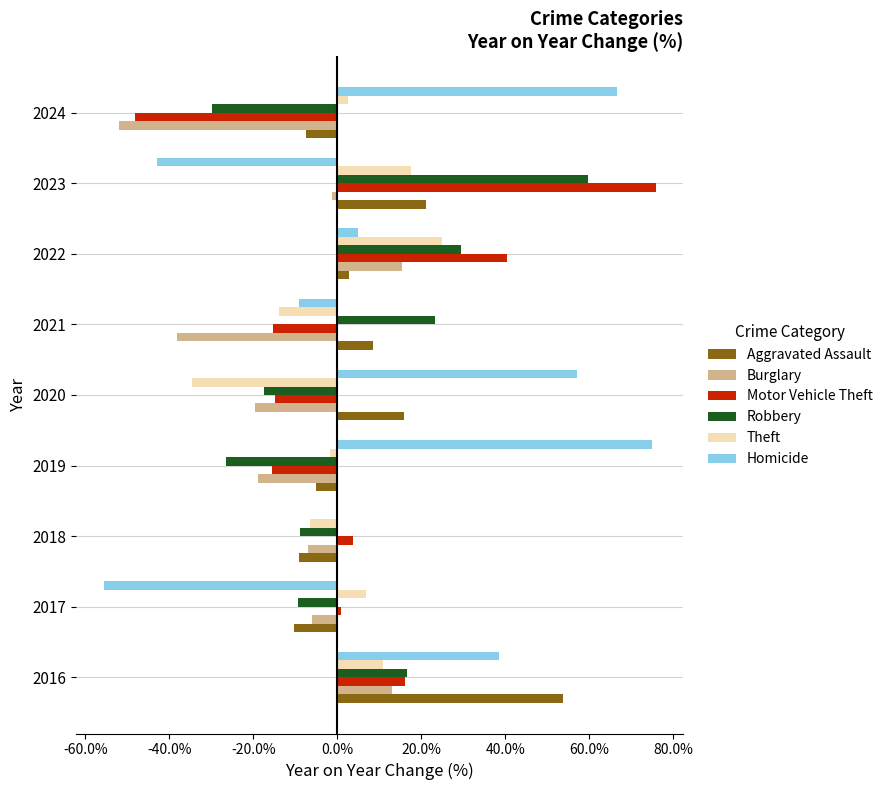

What is the total value across all series at 2021?

-44.6